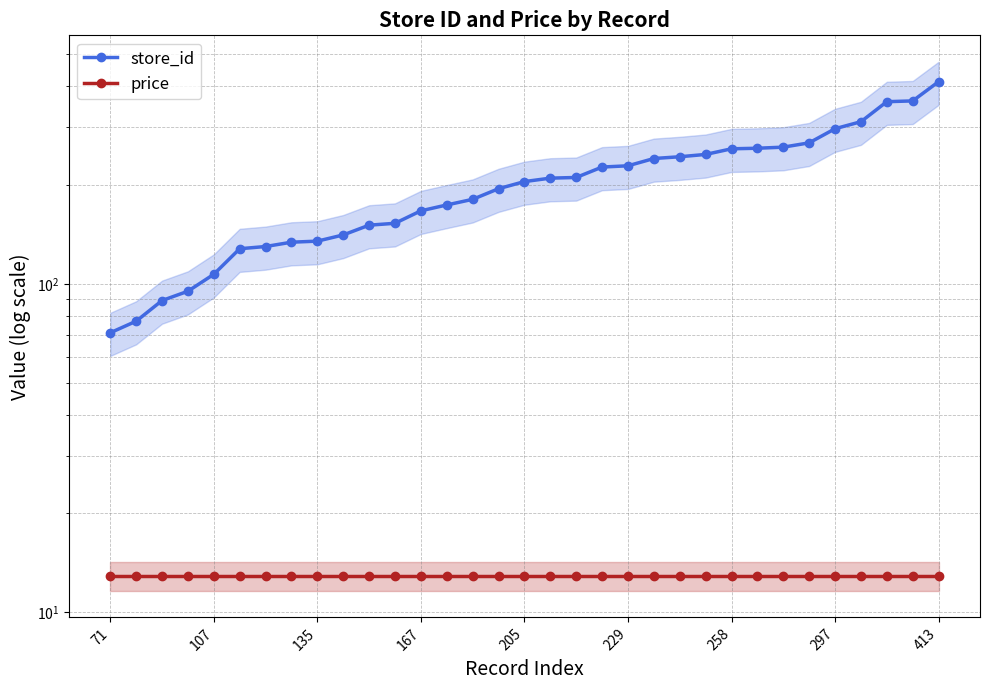

Is it true that price equals 12.9 at 229?

True